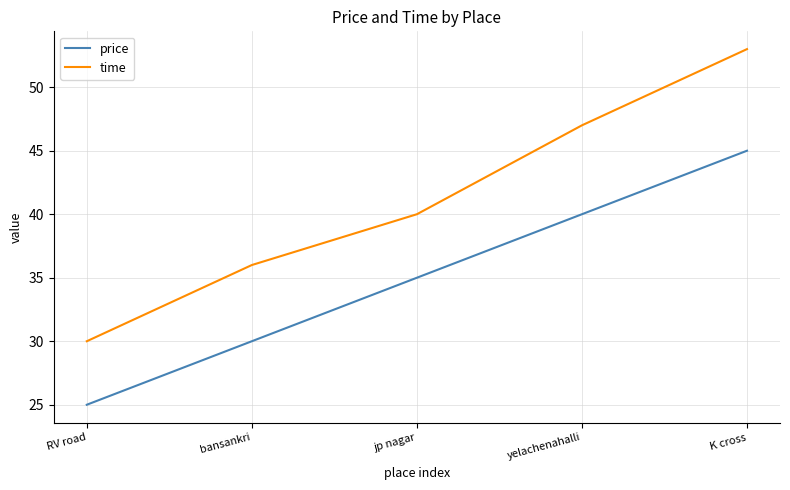

What is the sum of the time values at yelachenahalli and K cross?

100